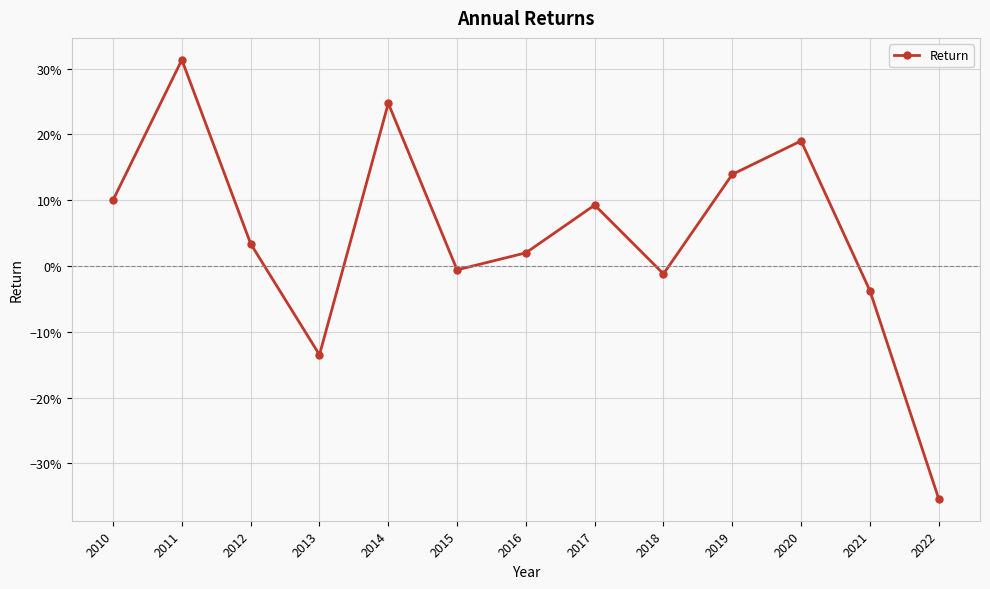

Which category has the lowest value across all series?

2022